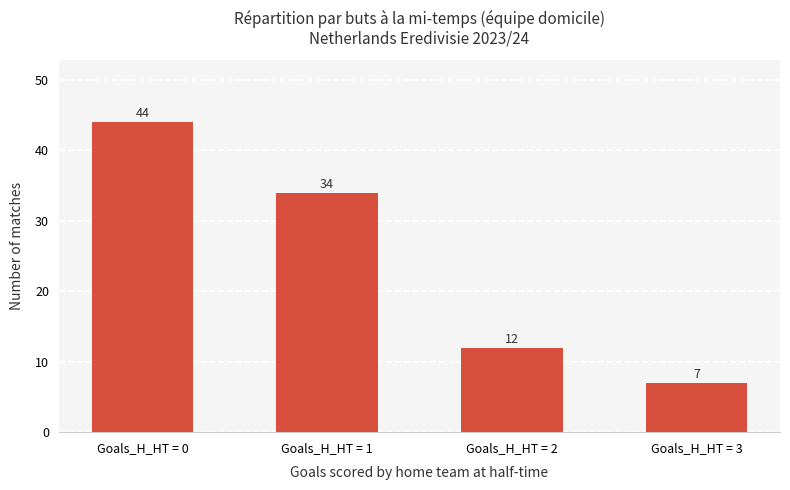

How many values are below 34?

2